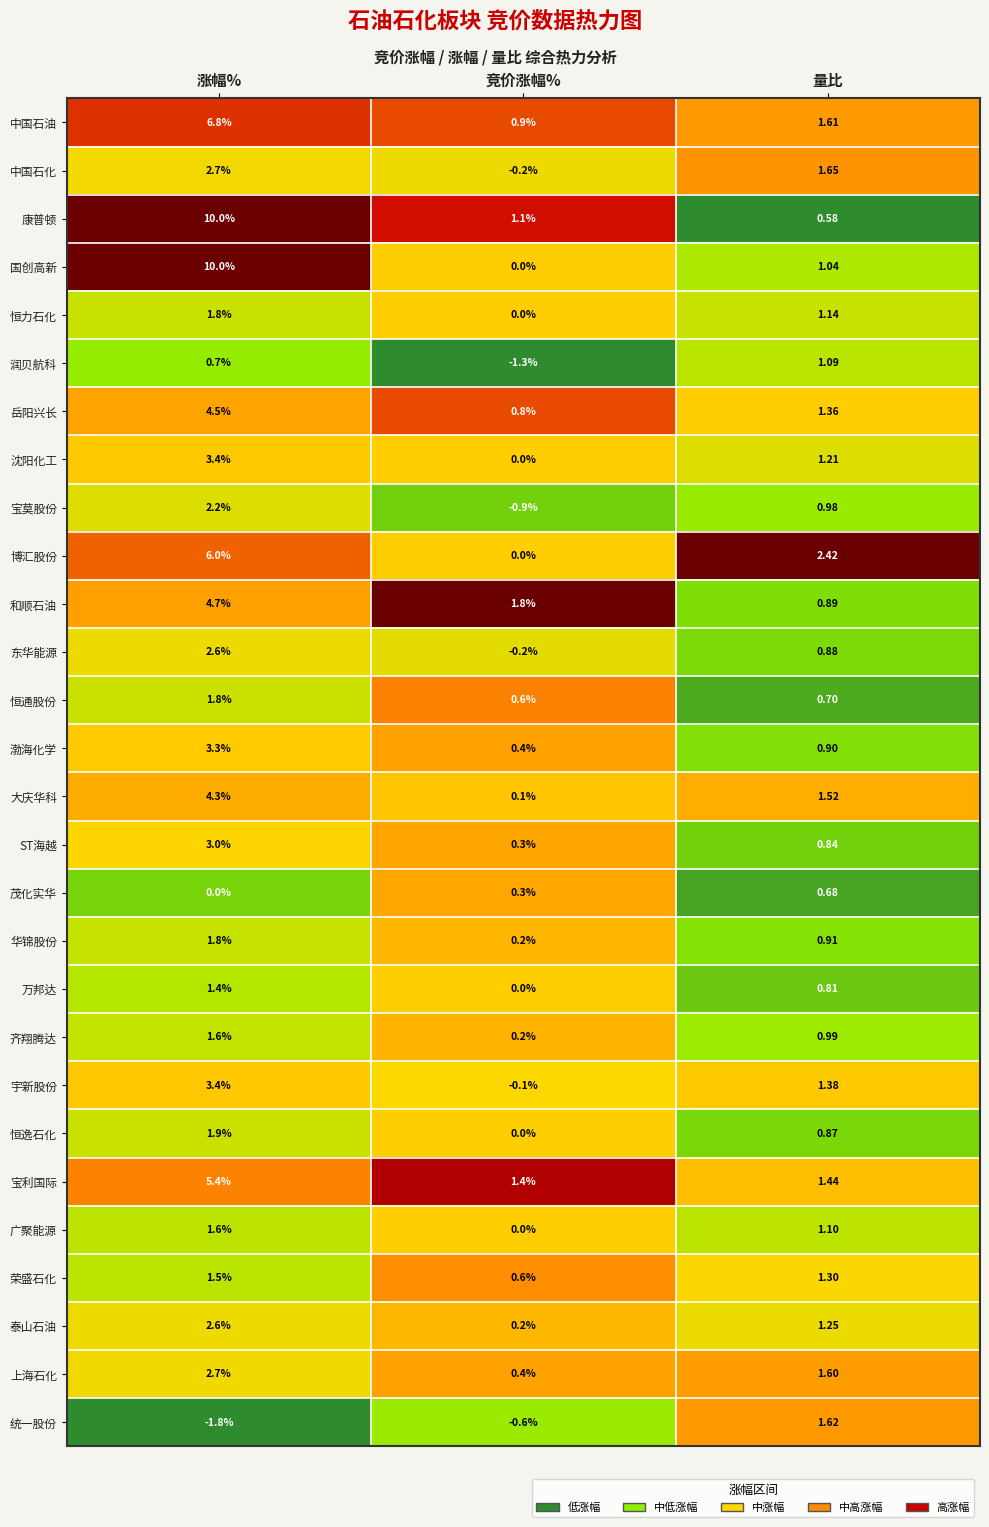

Is the value of 齐翔腾达 at 量比 greater than the value of 润贝航科 at 涨幅%?

Yes